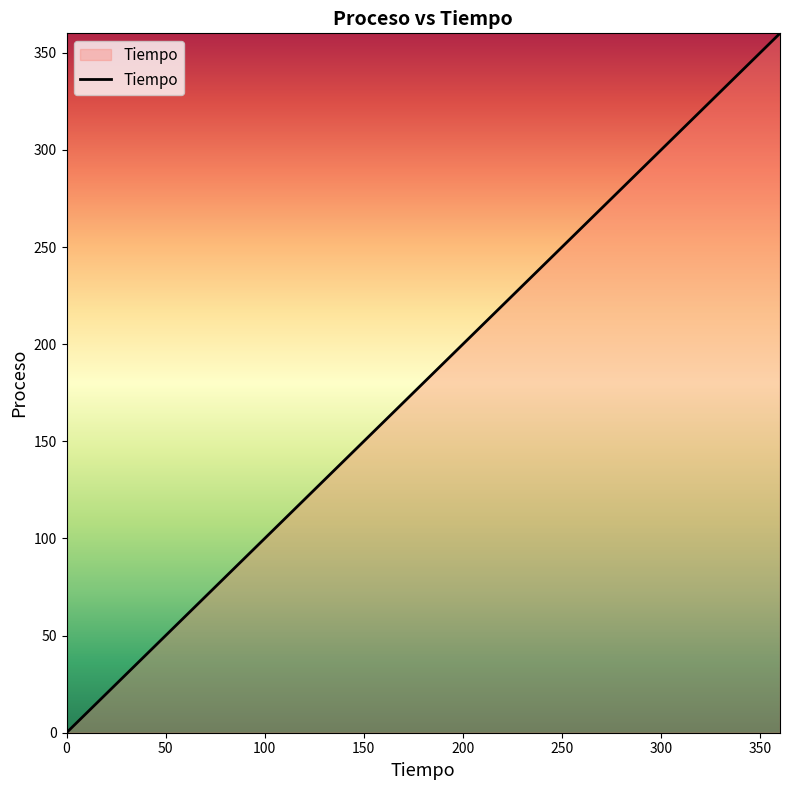

What is the maximum value shown in the chart?

360